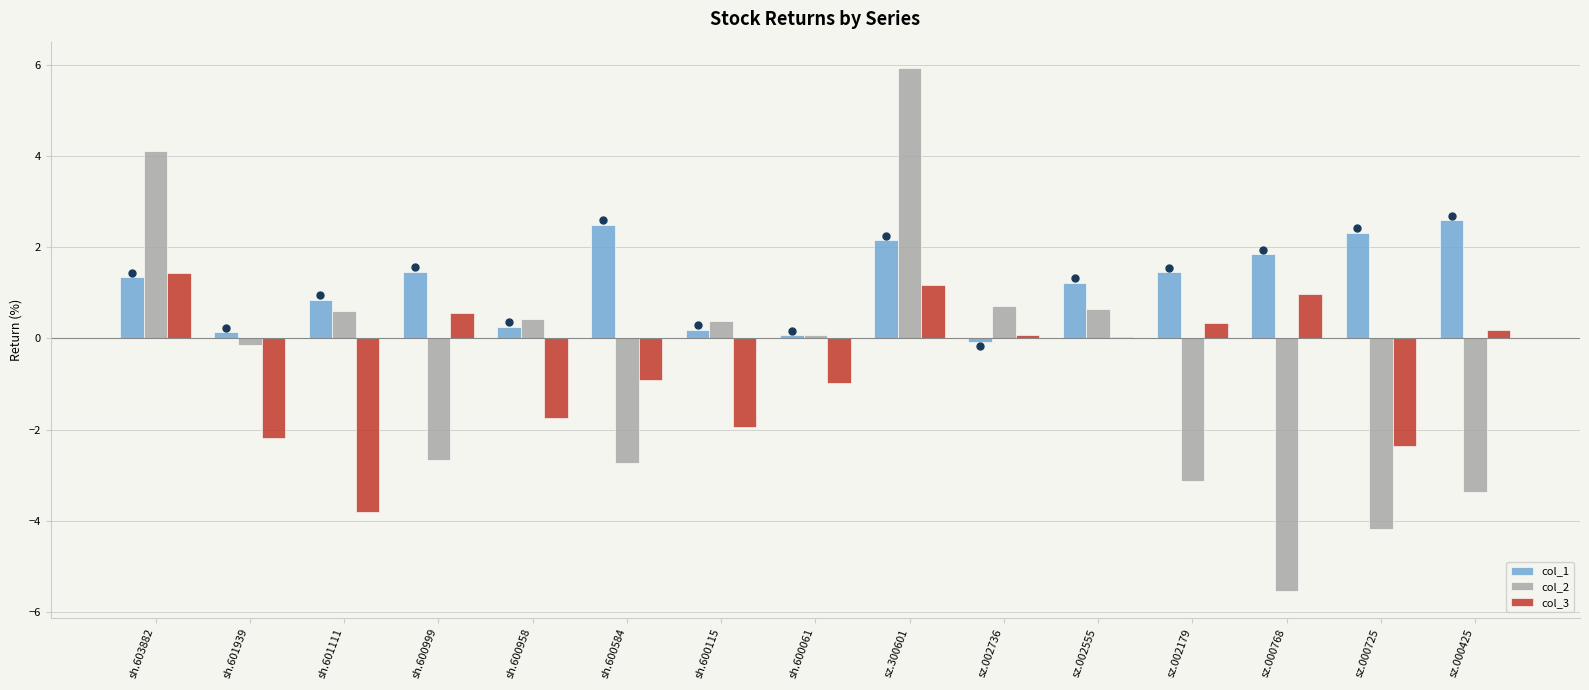

How many distinct data groups are displayed?

3